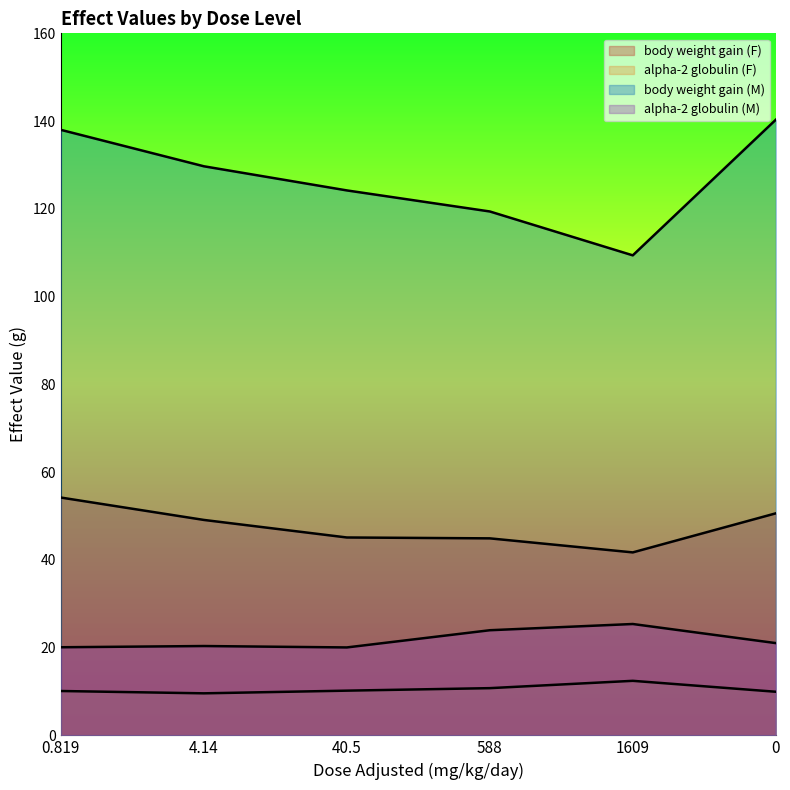

At which category is the sum across all series the highest?

0.819